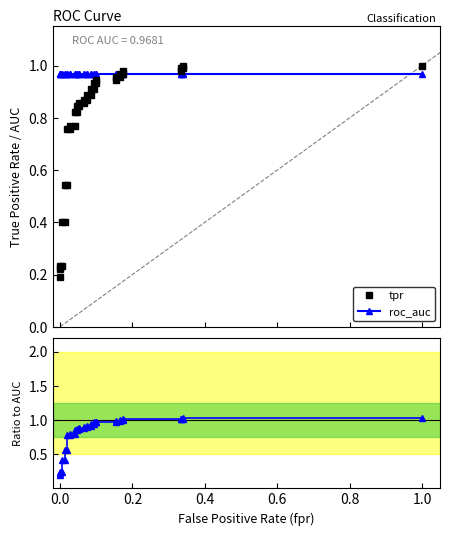

Reading right to left, what are all the values shown in this chart?

tpr: 1.0	1.0	1.0	1.0	1.0	1.0	1.0	1.0	1.0	1.0	0.9	0.9	0.9	0.9	0.9	0.9	0.9	0.9	0.9	0.9	0.9	0.9	0.8	0.8	0.8	0.8	0.8	0.8	0.8	0.8	0.5	0.5	0.4	0.4	0.2	0.2	0.2	0.2
roc_auc: 1.0	1.0	1.0	1.0	1.0	1.0	1.0	1.0	1.0	1.0	1.0	1.0	1.0	1.0	1.0	1.0	1.0	1.0	1.0	1.0	1.0	1.0	1.0	1.0	1.0	1.0	1.0	1.0	1.0	1.0	1.0	1.0	1.0	1.0	1.0	1.0	1.0	1.0
tpr / roc_auc: 1.0	1.0	1.0	1.0	1.0	1.0	1.0	1.0	1.0	1.0	1.0	1.0	1.0	1.0	0.9	0.9	0.9	0.9	0.9	0.9	0.9	0.9	0.9	0.9	0.8	0.8	0.8	0.8	0.8	0.8	0.6	0.6	0.4	0.4	0.2	0.2	0.2	0.2